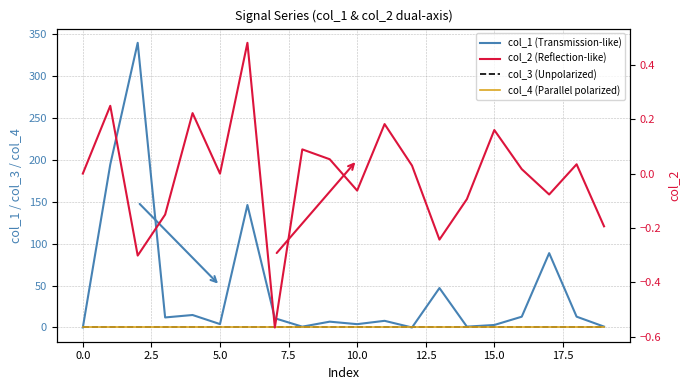

Does the chart have visible grid lines?

Yes